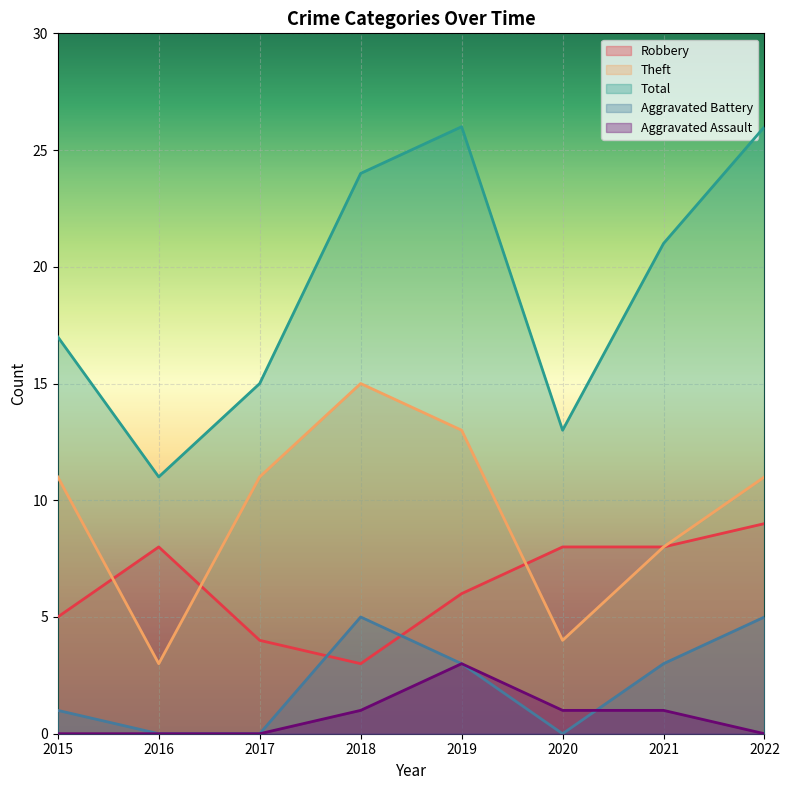

How many values in the Total series are below 21?

4